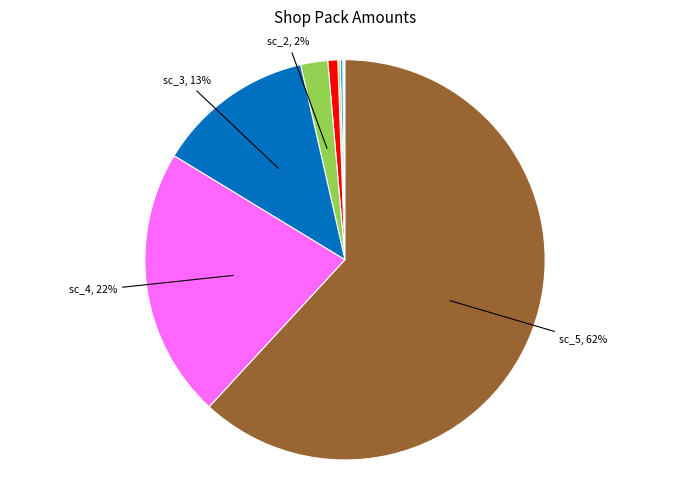

Is there any slice that represents more than half of the pie?

Yes